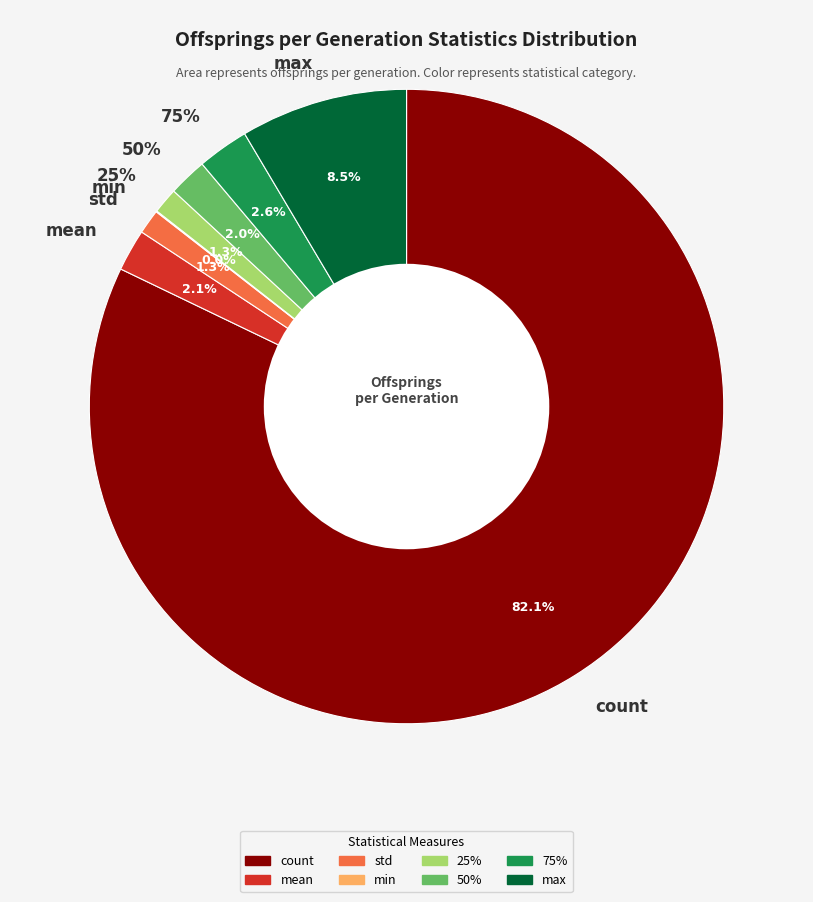

How many slices are in this pie chart?

8